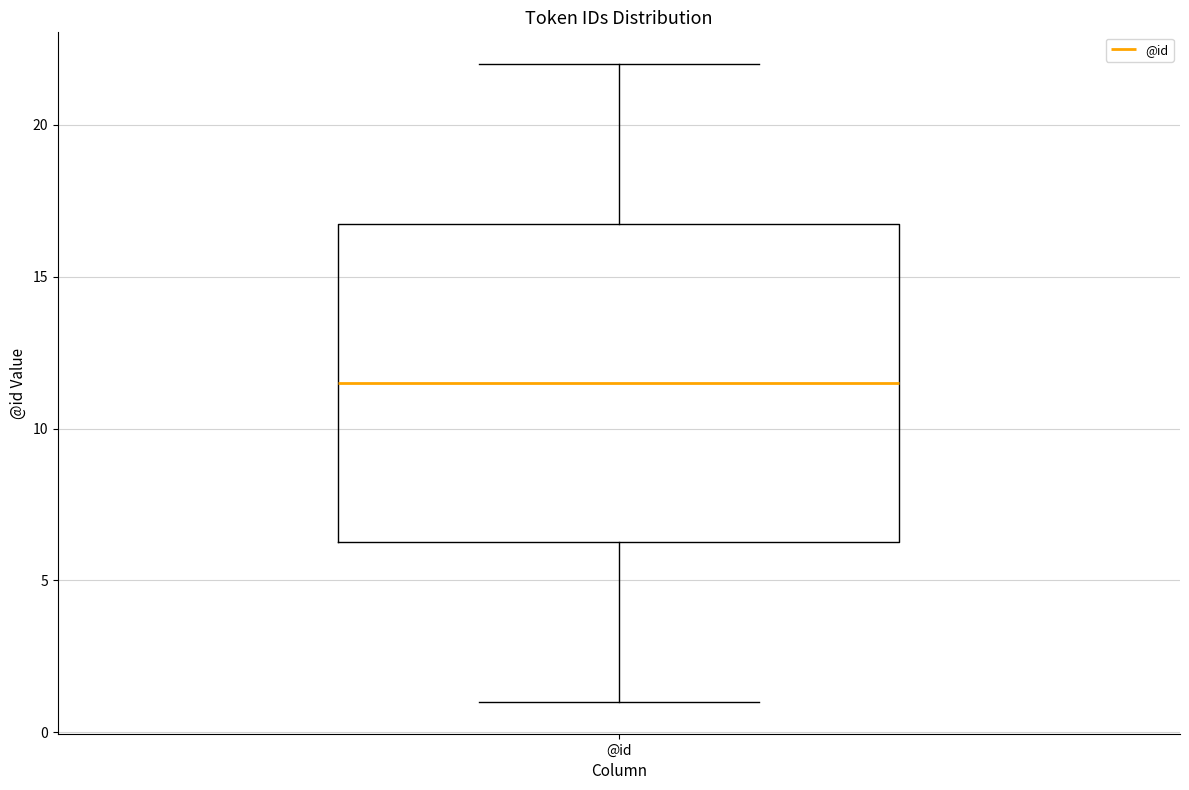

Transcribe this box plot: give where the median line is, the range the box spans, and where the two whiskers end, as read against the y-axis. The values are not printed on the chart, so give them approximately, as read against the axis.

median 11.5, box 6.5 to 17.0, whiskers 1.0 to 22.0